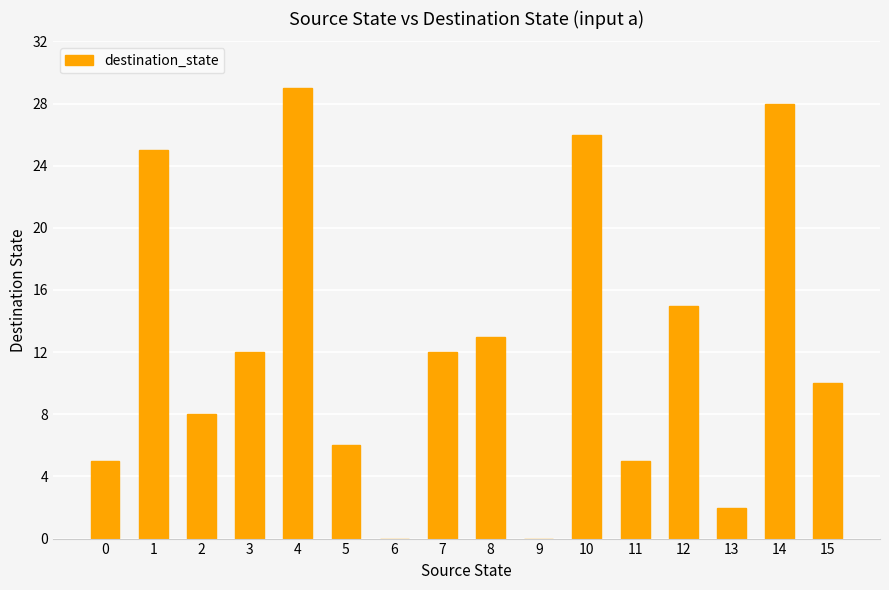

What is the greatest value displayed?

29